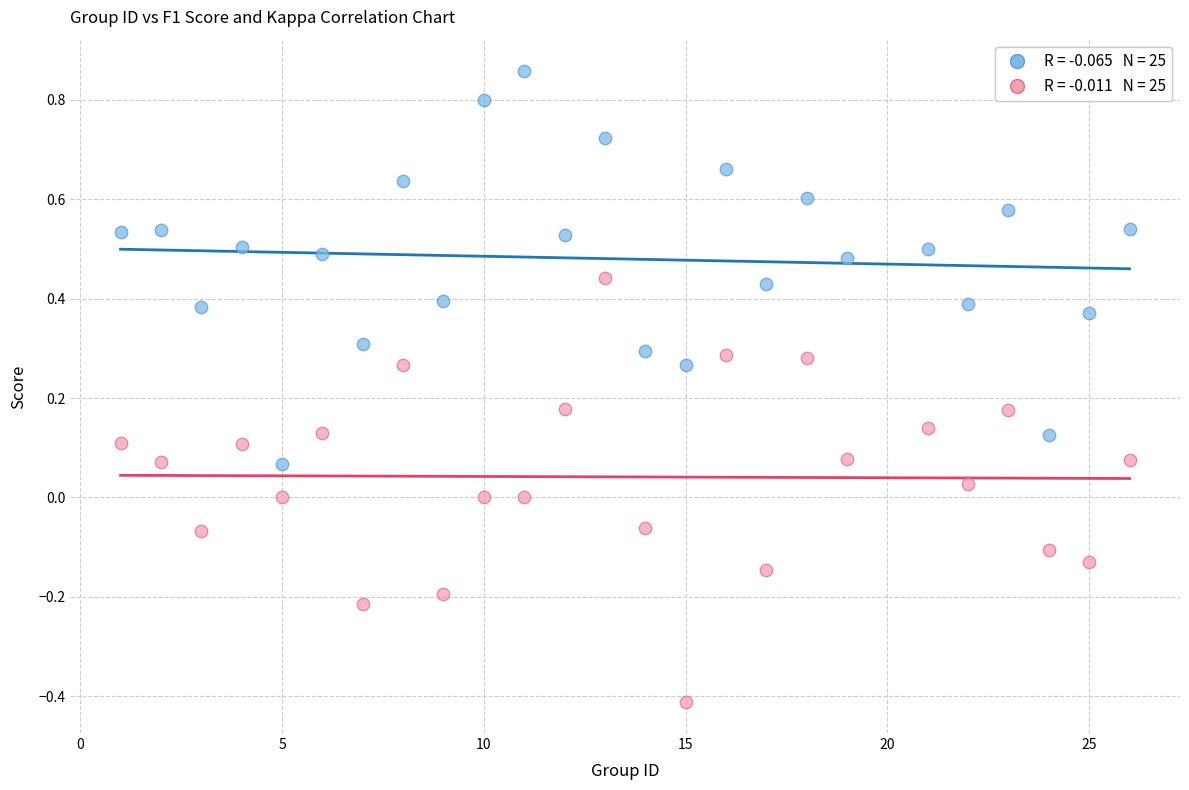

Across all data points, what is the range of Y values (max minus min)?

1.3